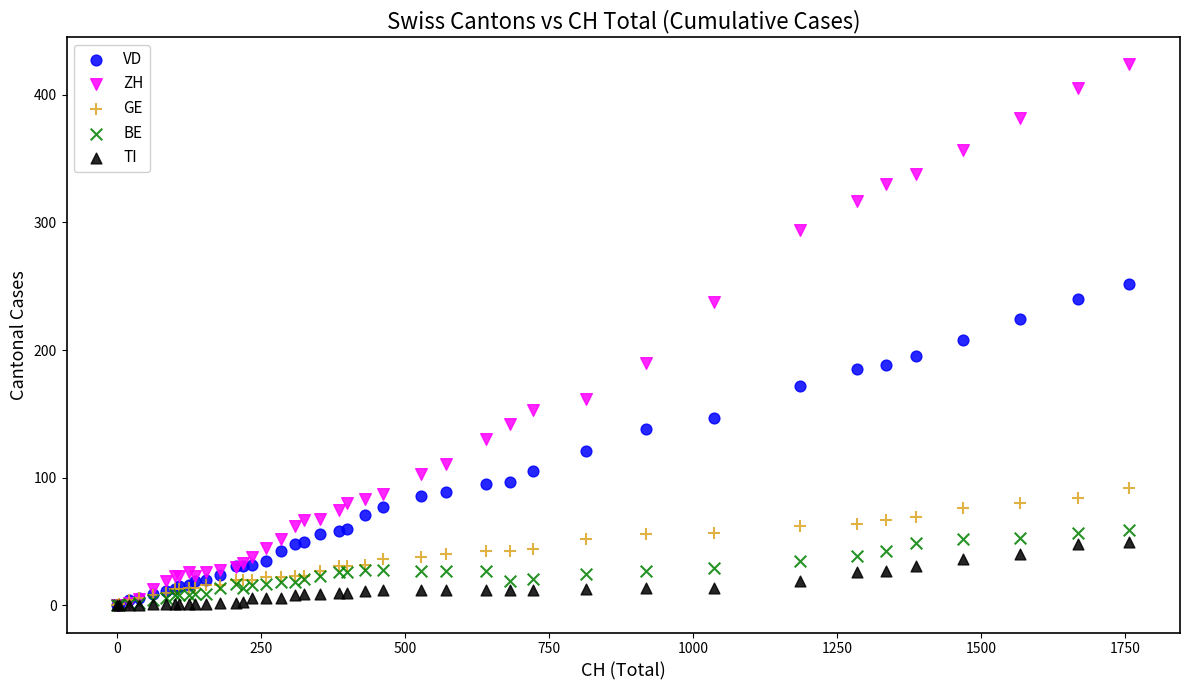

Which series contains the highest Y value?

ZH